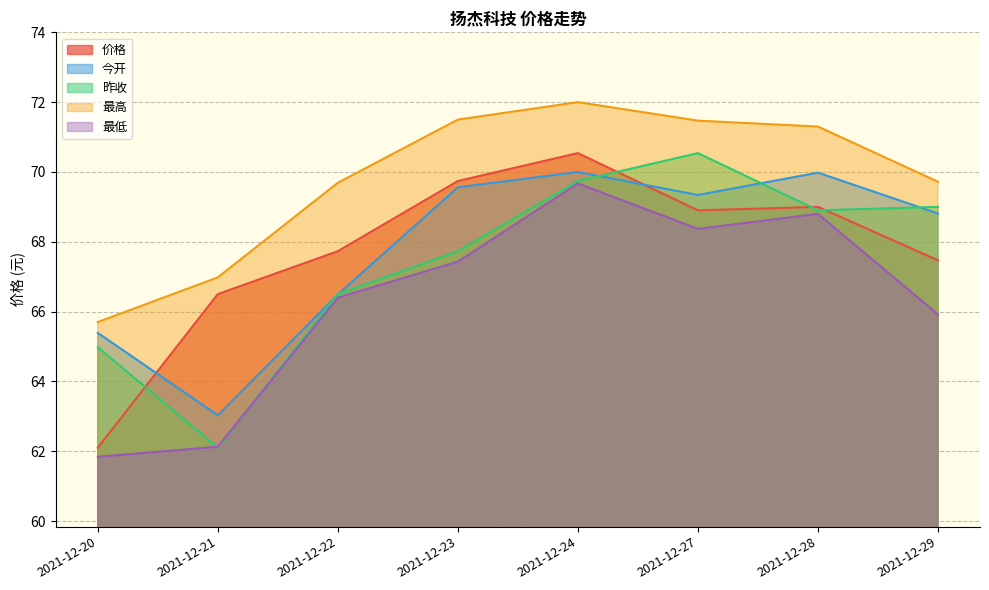

How many values in the 今开 series exceed 69?

4